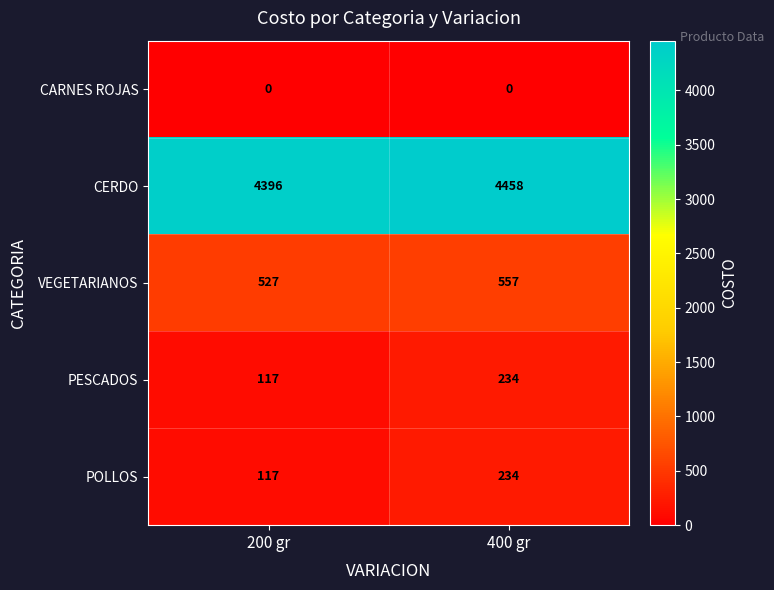

Reading left to right, transcribe all the data shown in this chart.

CARNES ROJAS: 200 gr=0	400 gr=0
CERDO: 200 gr=4396	400 gr=4458
VEGETARIANOS: 200 gr=527	400 gr=557
PESCADOS: 200 gr=117	400 gr=234
POLLOS: 200 gr=117	400 gr=234